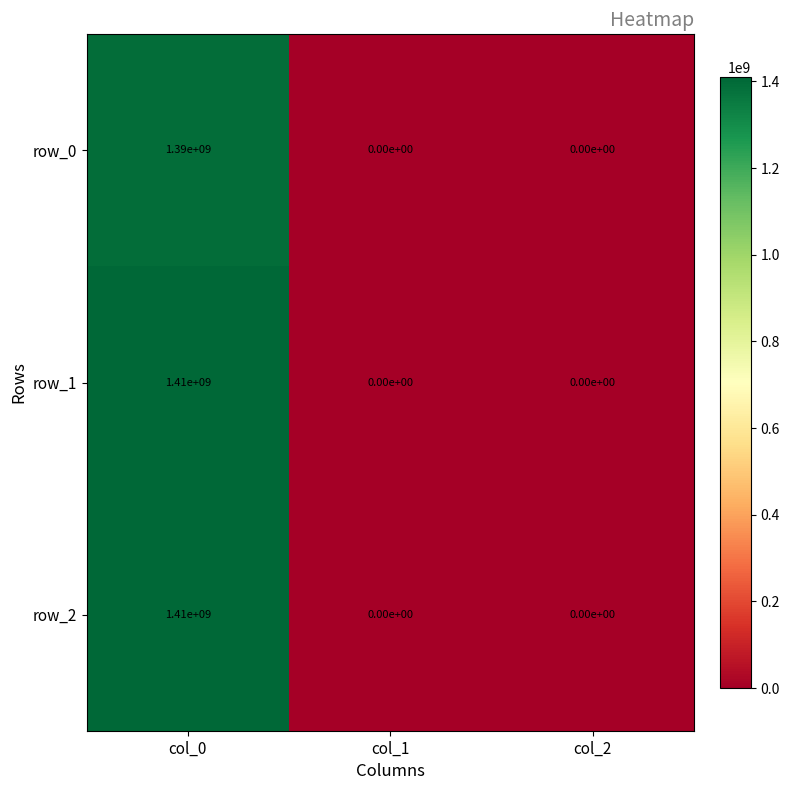

Reading left to right, extract all data points from this chart.

row_0: 1390000000	0	0
row_1: 1410000000	0	0
row_2: 1410000000	0	0